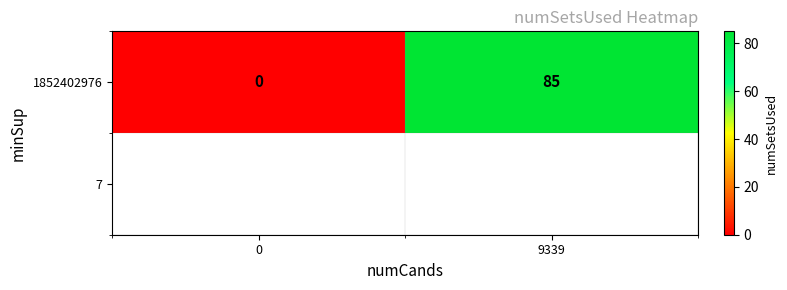

Reading left to right, list all the values displayed in this chart.

0=0	9339=85